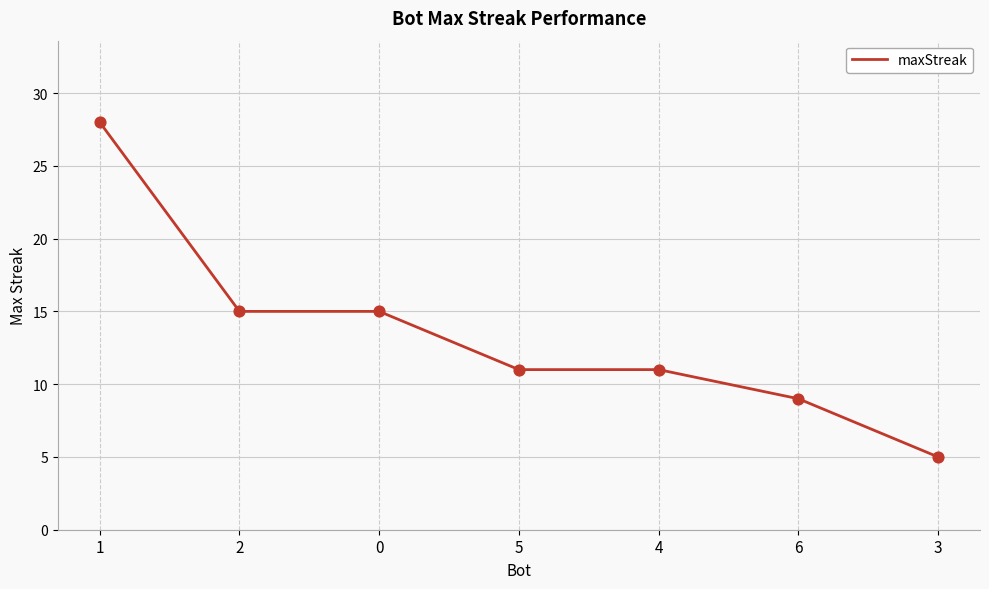

What is the ratio of the value at 6 to the value at 2?

0.6